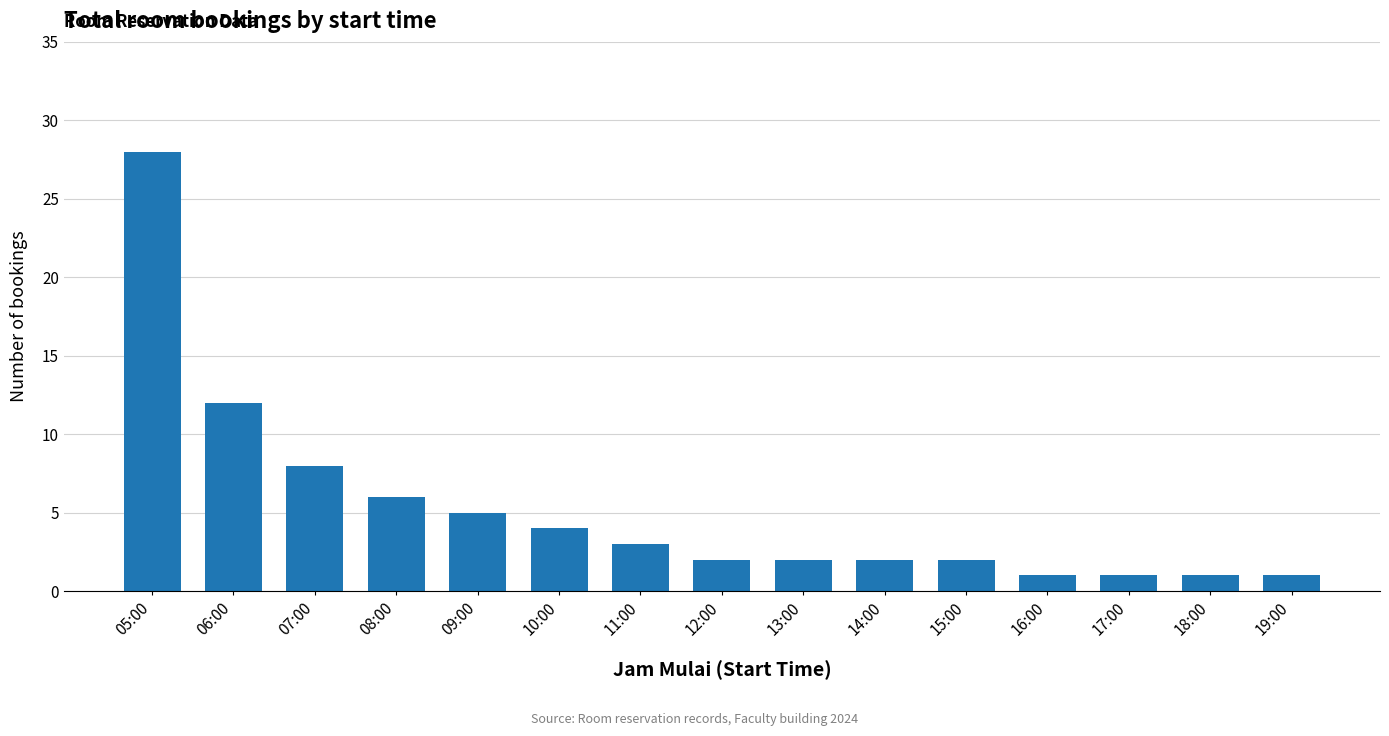

The chart shows a value of 4 at 07:00. True or false?

False